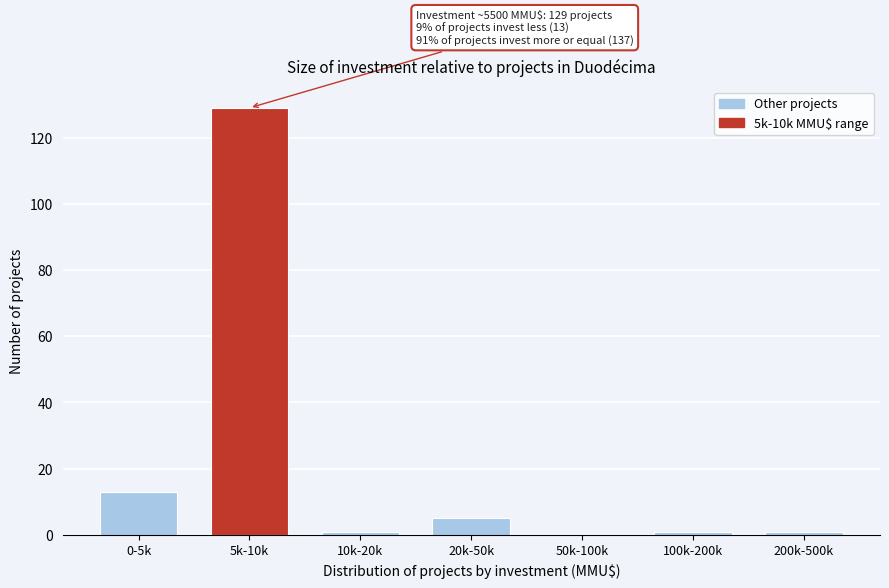

Reading right to left, list all the values displayed in this chart.

200k-500k=1	100k-200k=1	50k-100k=0	20k-50k=5	10k-20k=1	5k-10k=129	0-5k=13